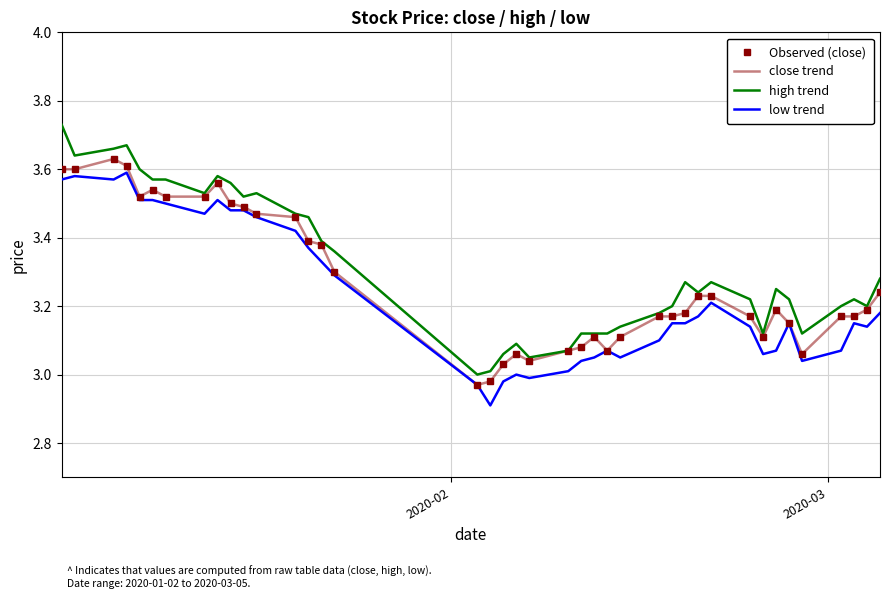

What is the value of the high trend point at the 28th from the left?

3.2